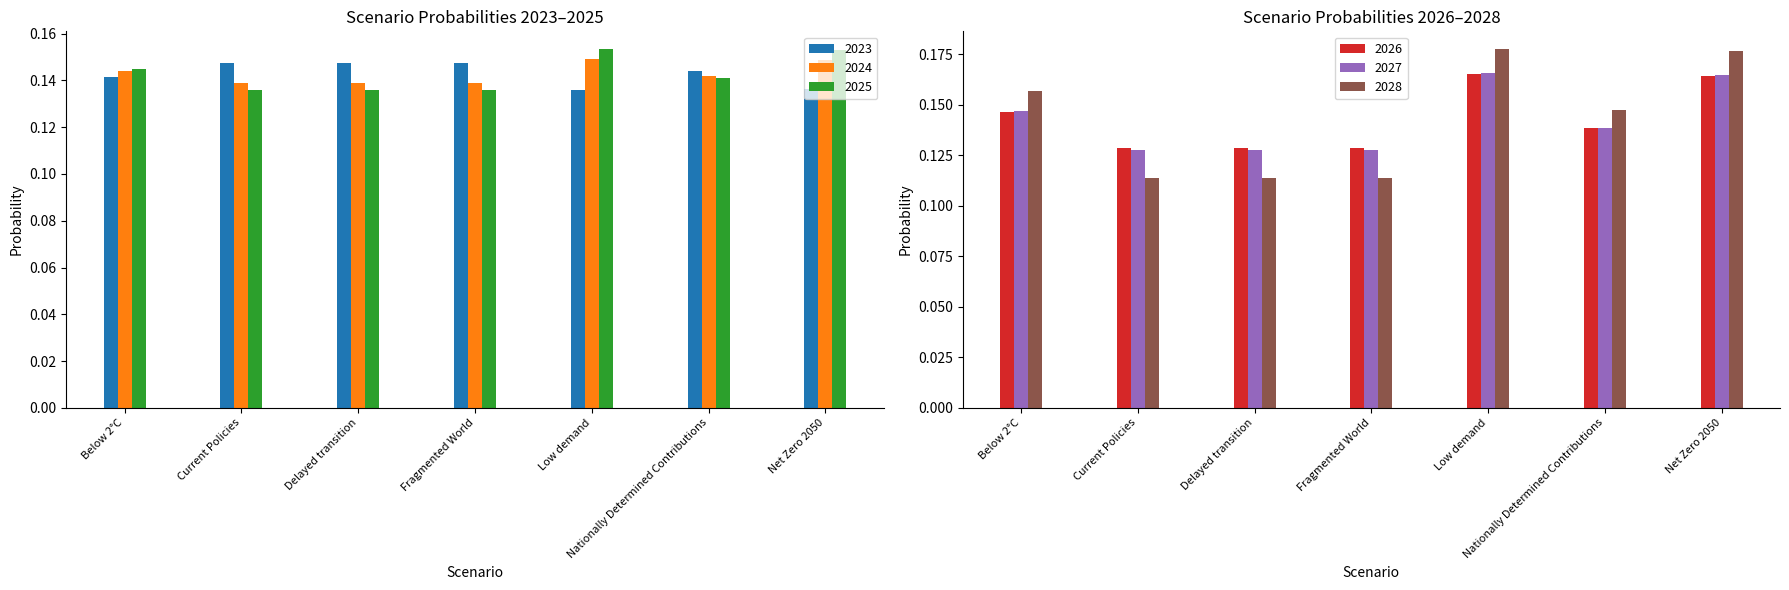

What position from the right is Current Policies?

6